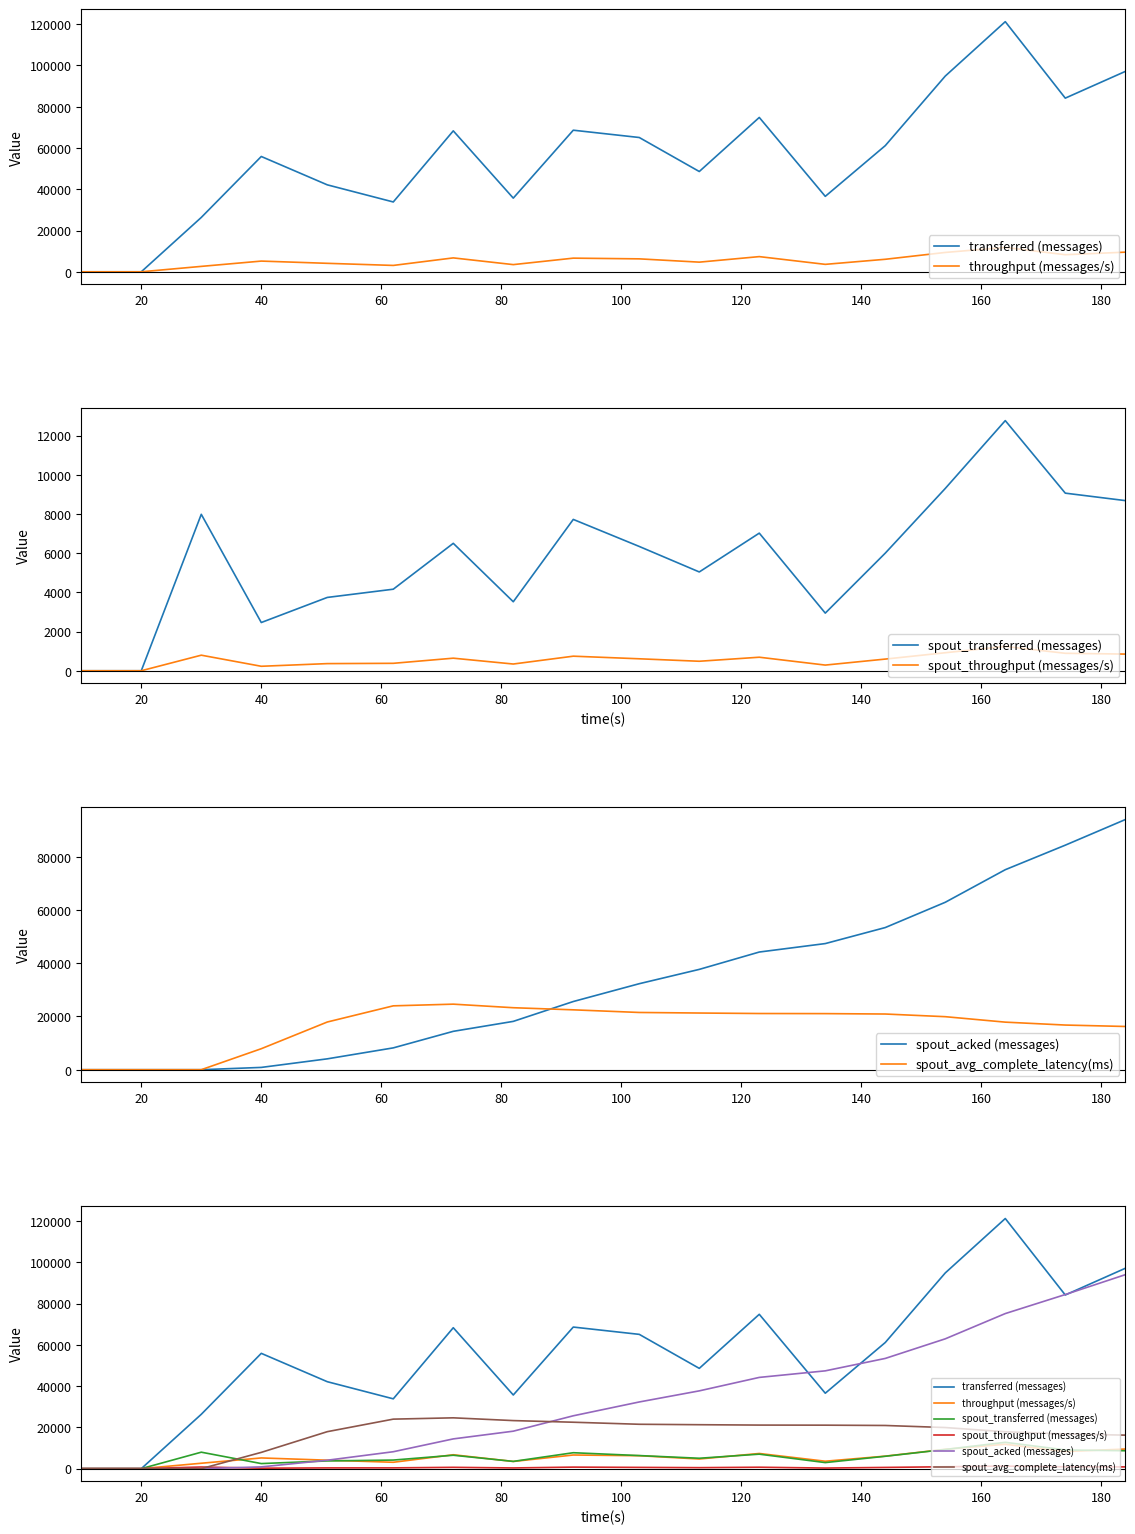

Which series has the largest range (max minus min)?

transferred (messages)